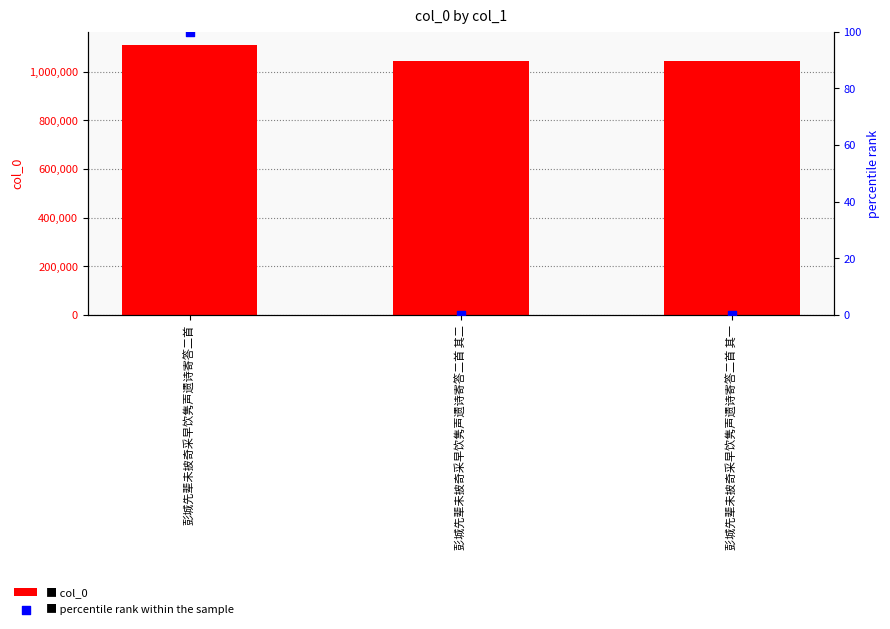

At which category is the sum across all series the highest?

彭城先辈未披奇采早饮隽声遗诗寄答二首